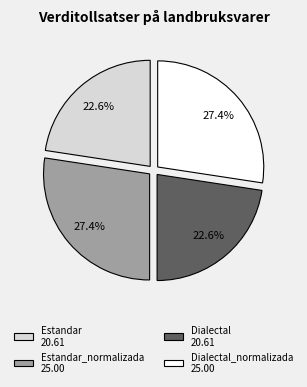

Is there a majority slice in this chart?

No